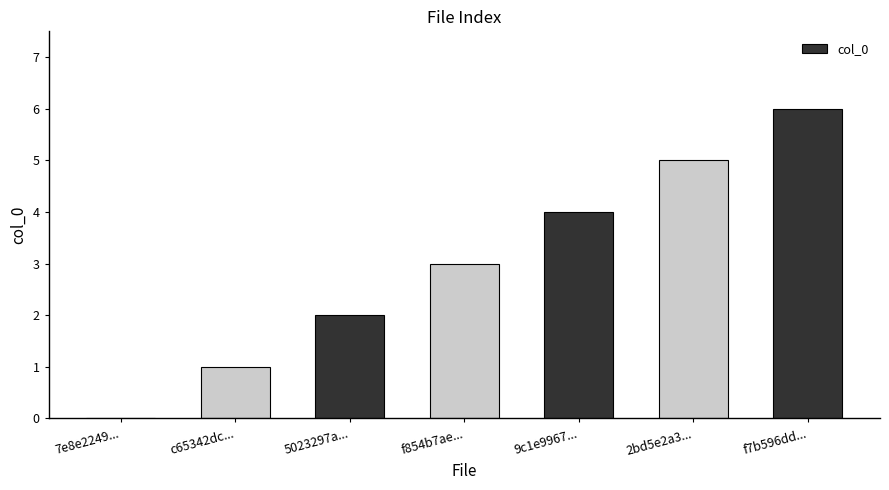

Which label corresponds to the largest value in the chart?

f7b596dd...